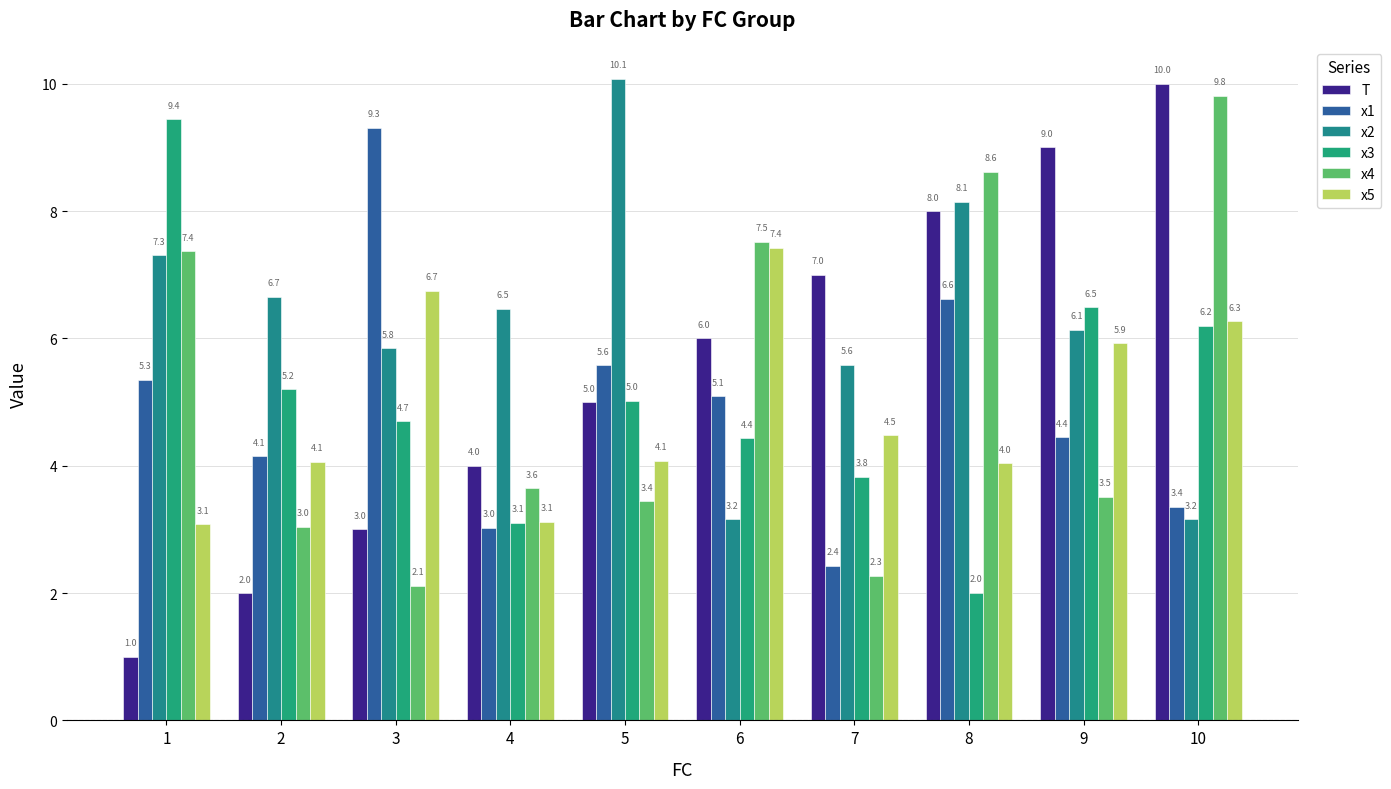

At which label is x5 closest to 5?

7